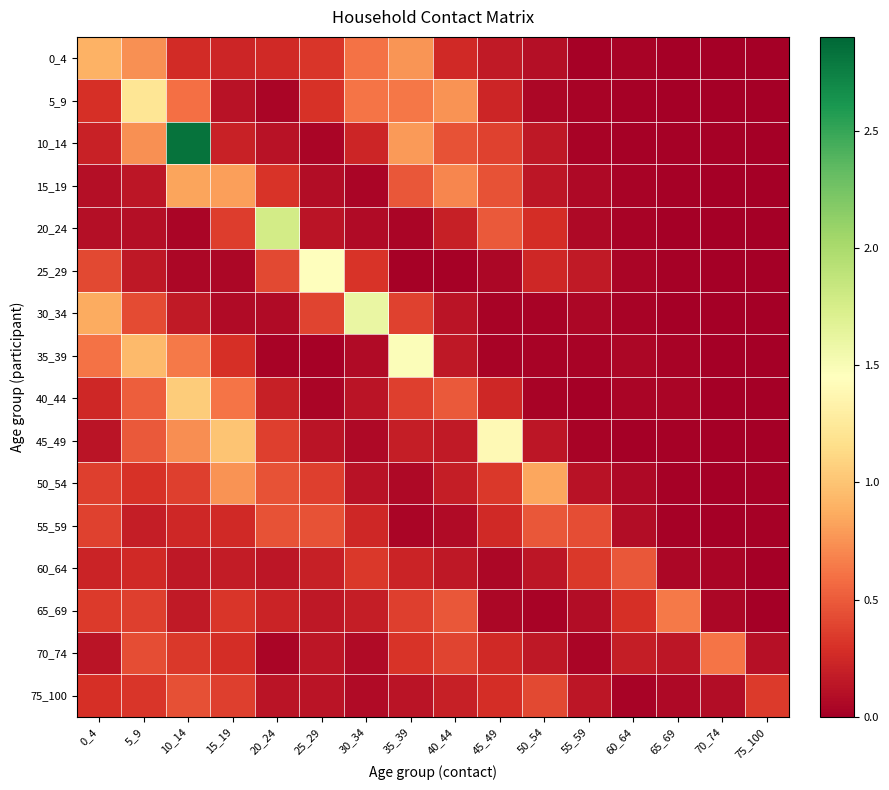

Which series has the largest total across all categories?

10_14